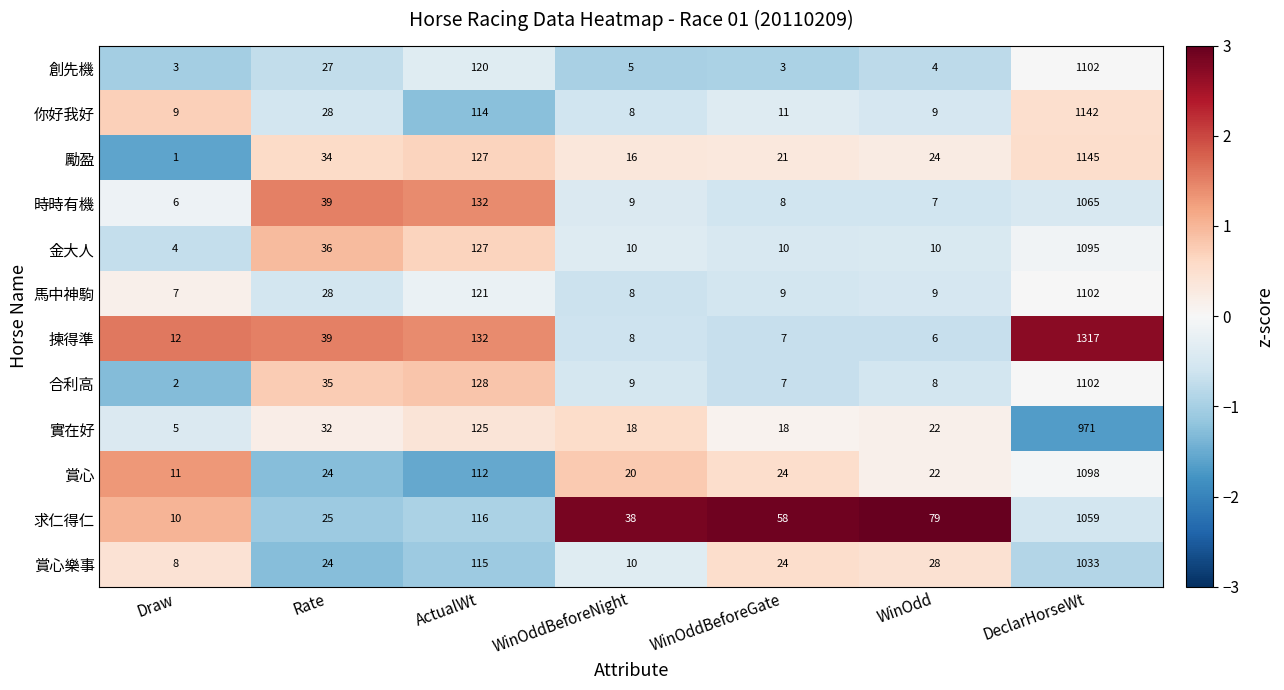

The value of 時時有機 at WinOddBeforeNight is 6. True or false?

False